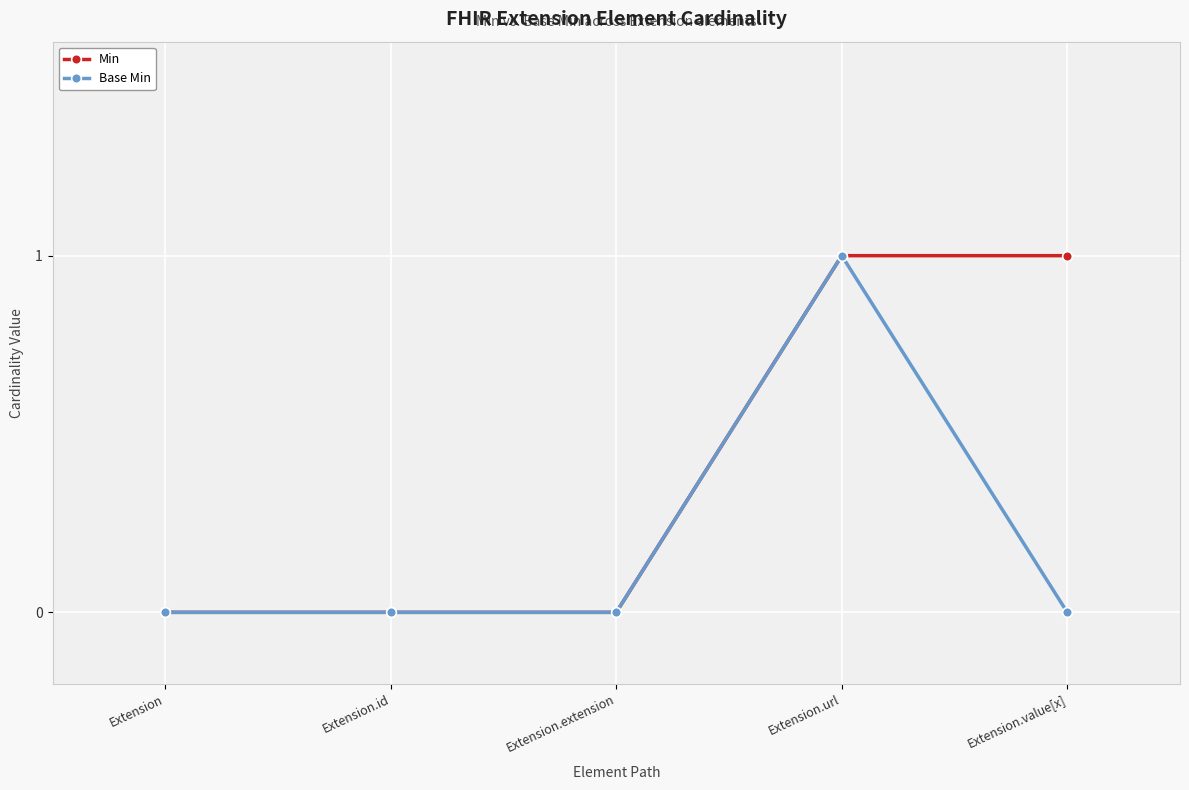

List the series in order of their overall mean, lowest first.

Base Min, Min